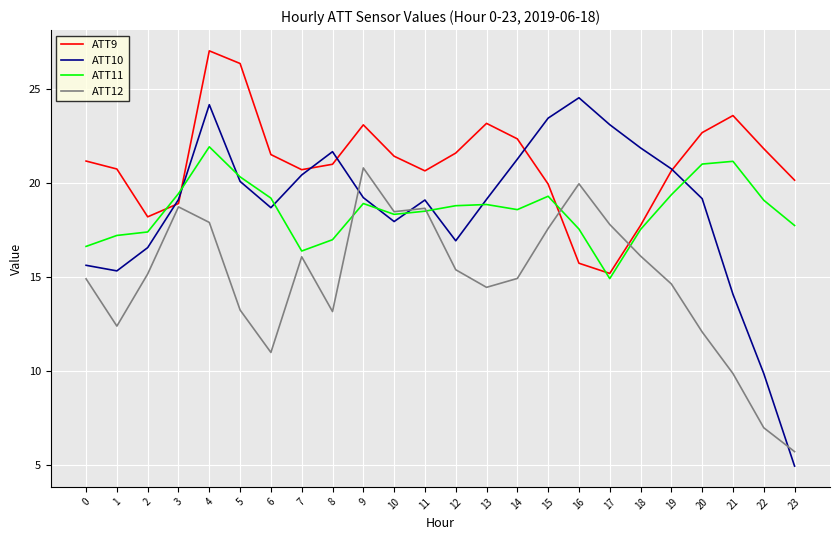

Is it true that ATT10 equals 16.9 at 12?

True